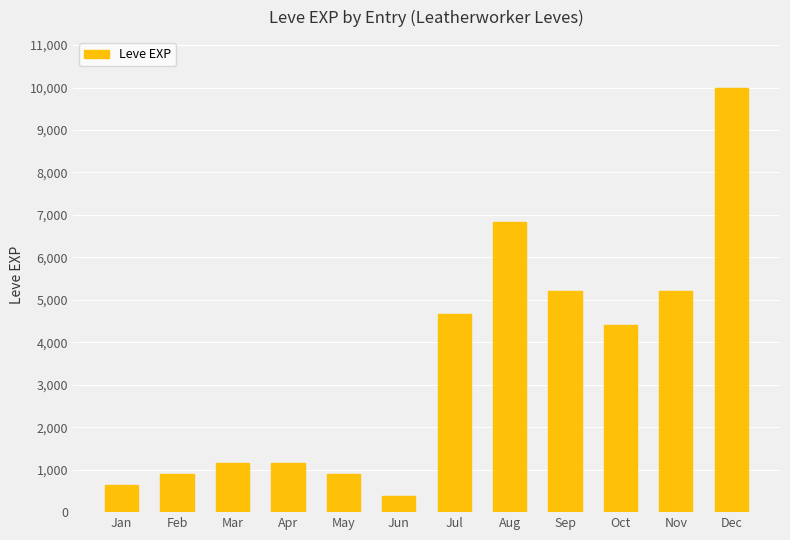

What is the difference between the maximum and minimum values?

9620